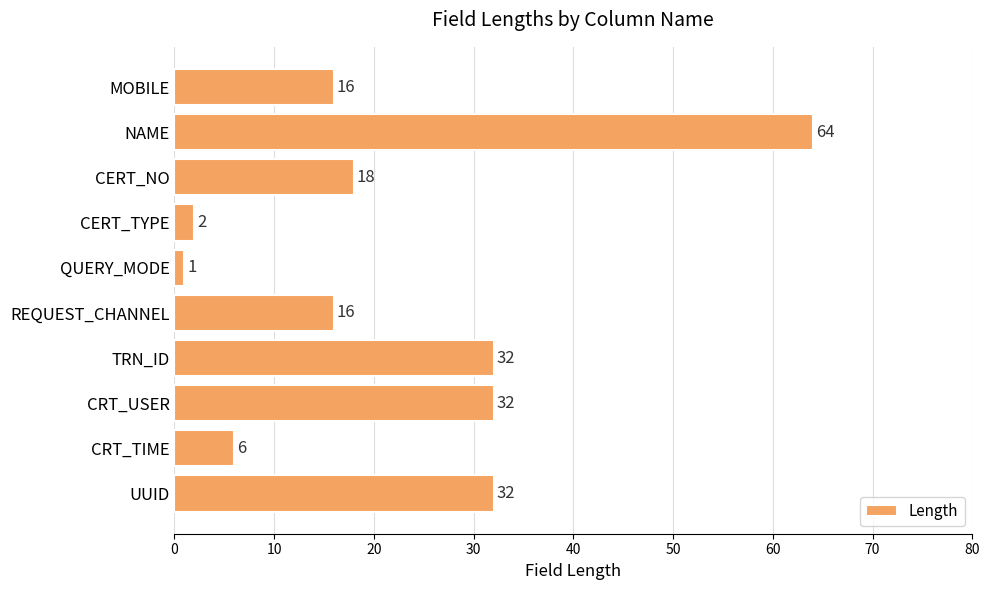

What is the difference between the second highest and second lowest values?

30